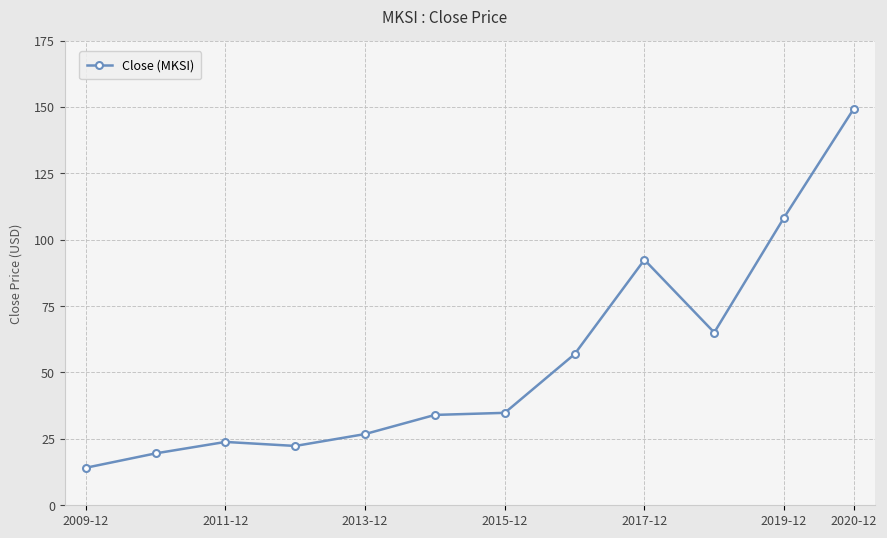

What is the greatest value displayed?

149.4